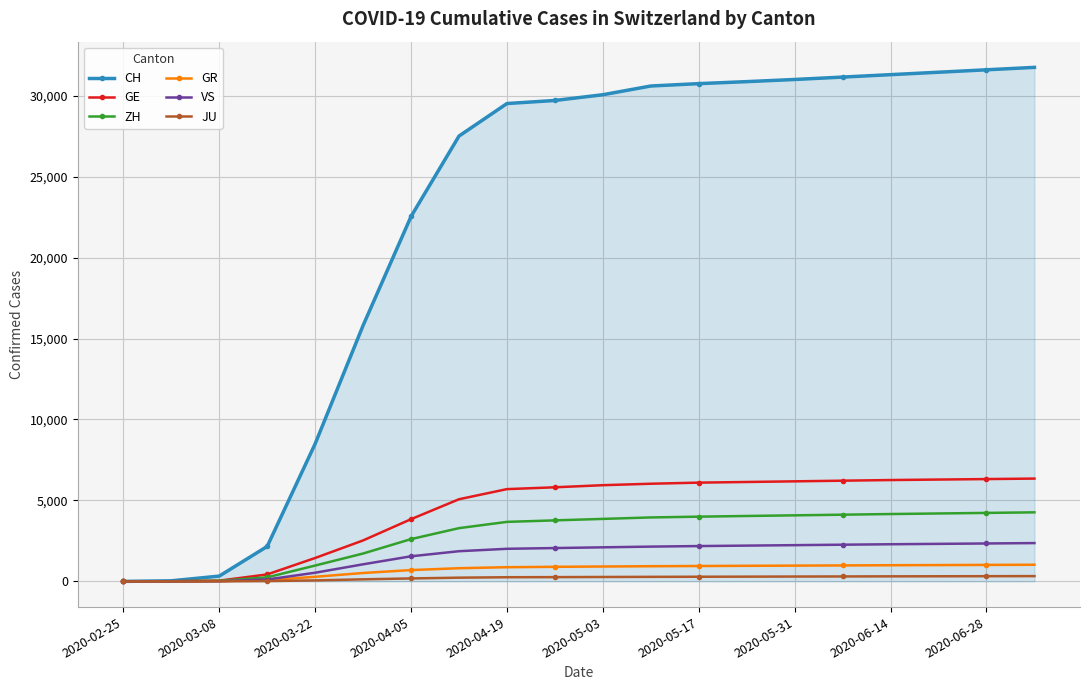

Which series has the largest total across all categories?

CH